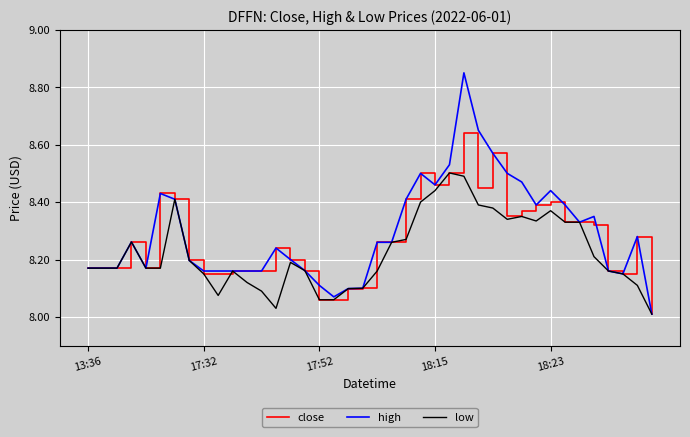

List the series in order of their peak value, lowest first.

low, close, high